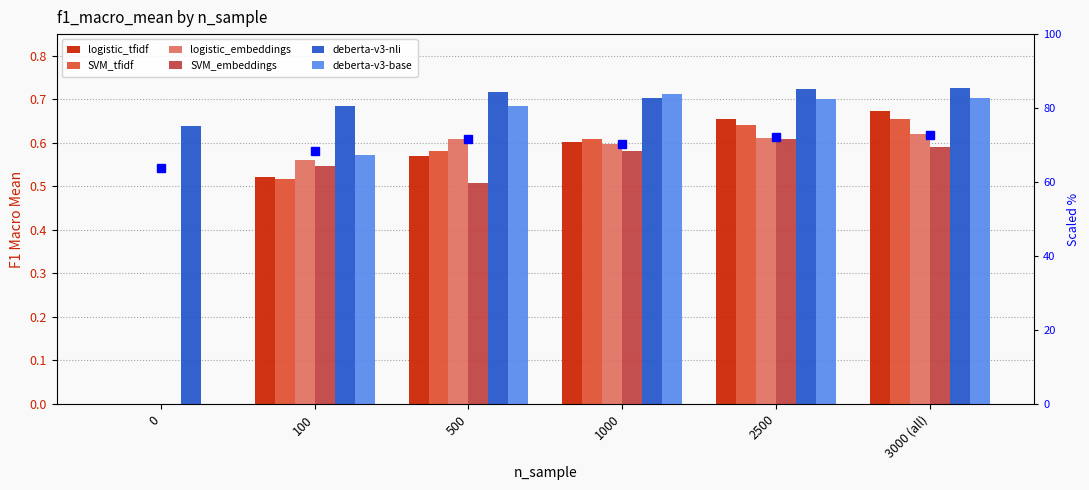

What is the difference between the maximum and second lowest values in the logistic_embeddings series?

0.1